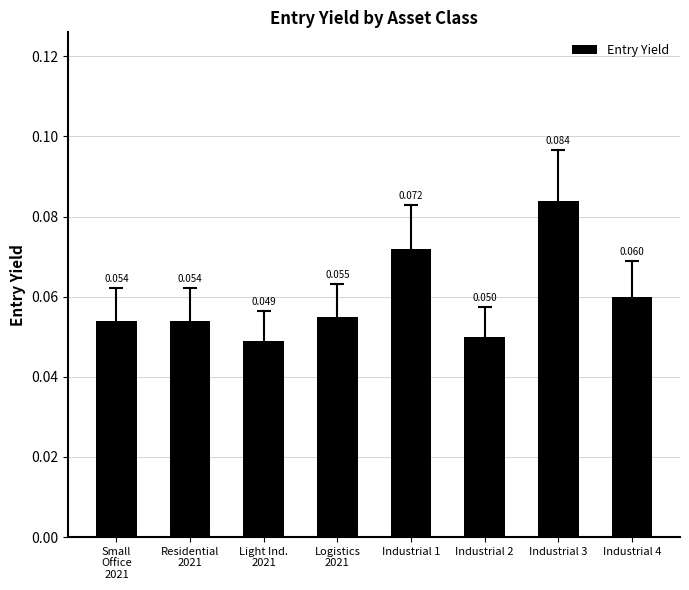

How many categories are shown in the chart?

8